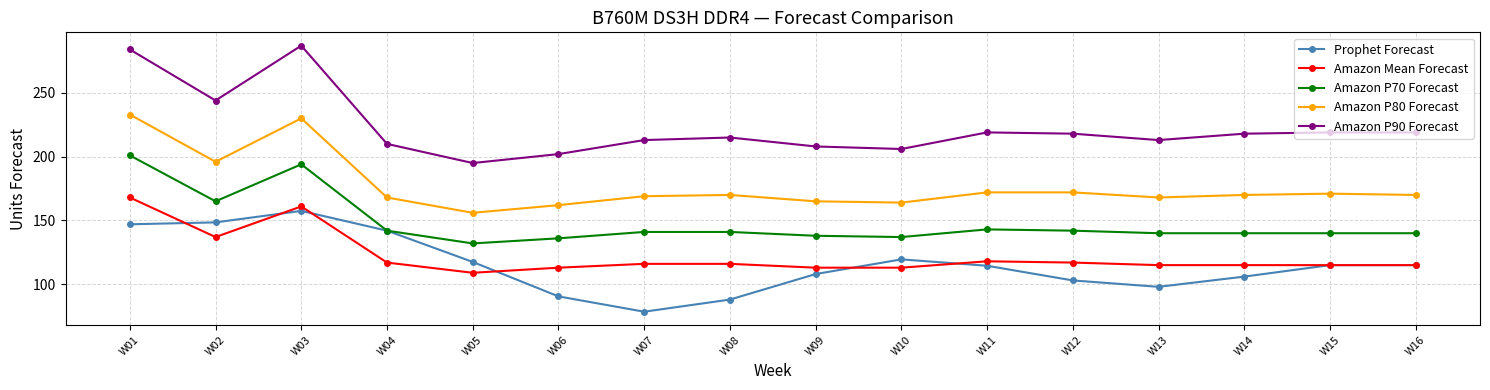

What is the value of the Prophet Forecast point at the 13th from the left?

98.0